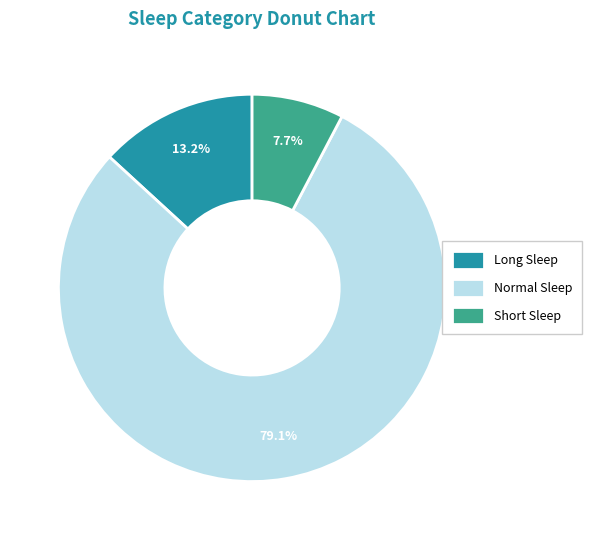

To the nearest percent, what is the average slice percentage?

33%